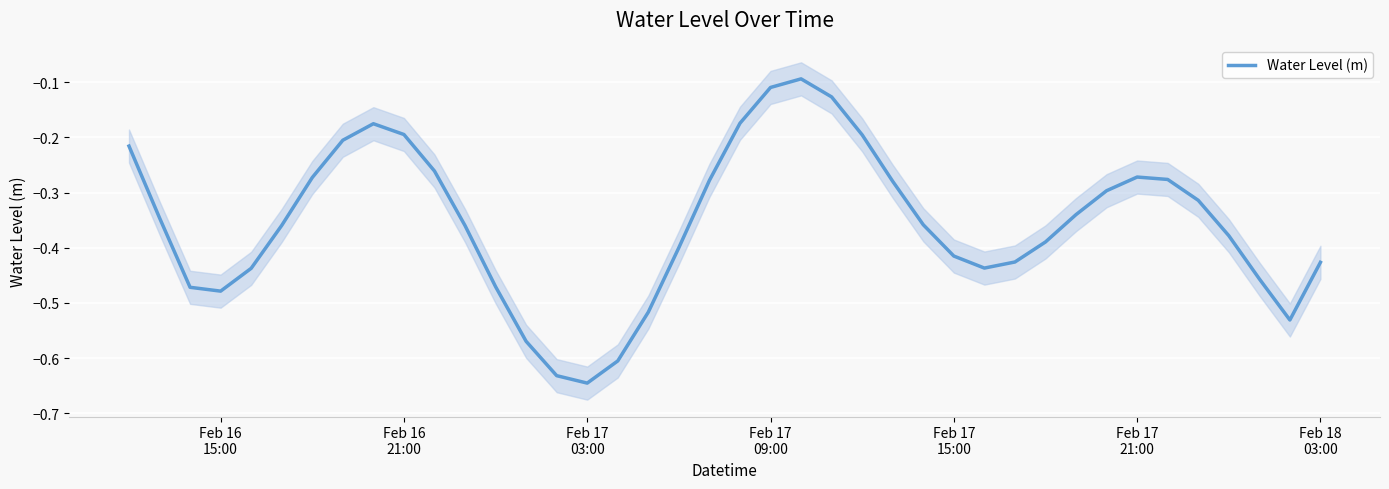

What is the greatest value displayed?

-0.1